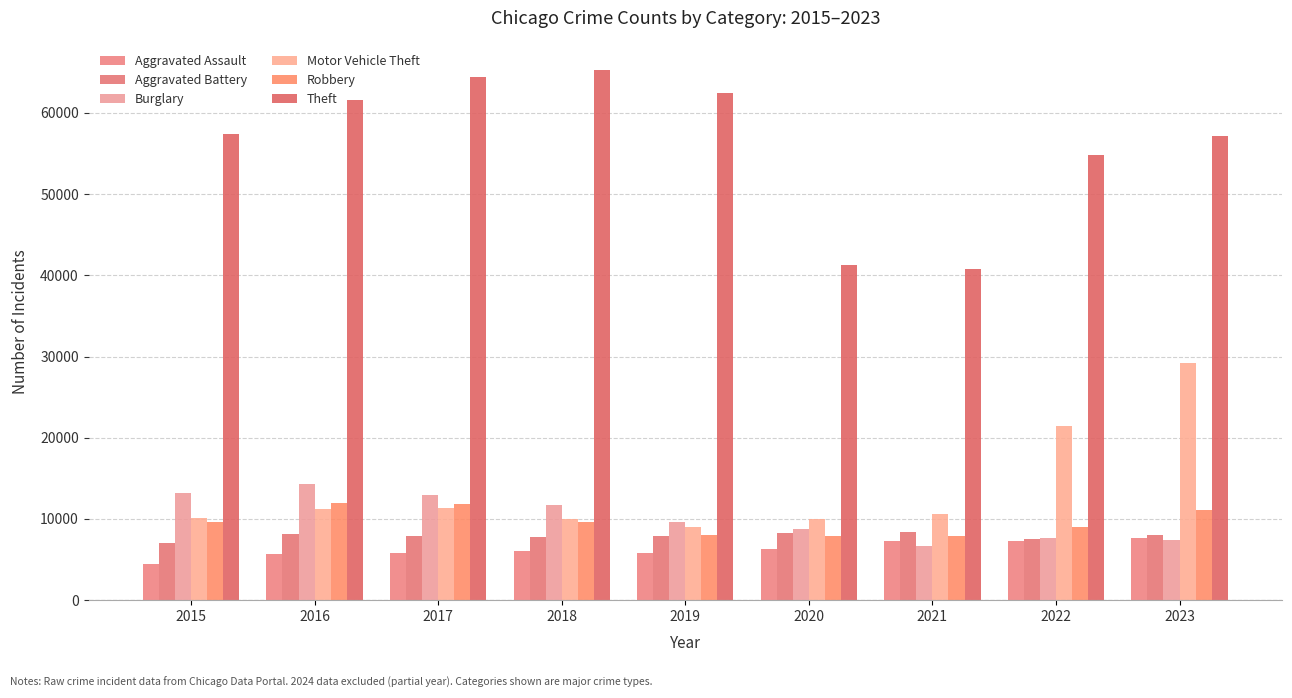

What is the maximum value shown in the chart?

65288